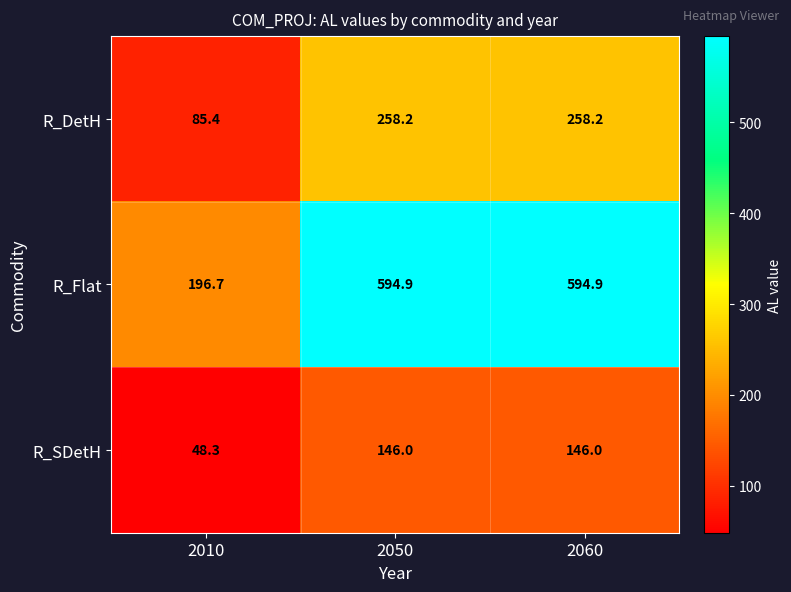

Which category has the lowest value in the R_SDetH series?

2010